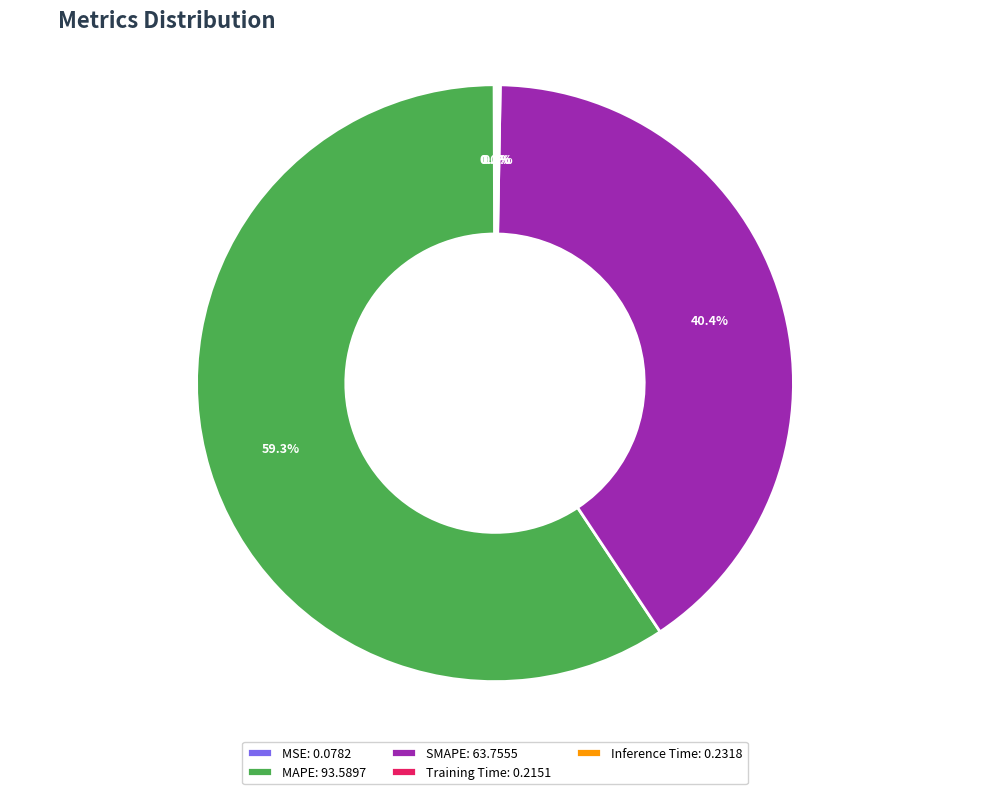

Does MAPE: 93.5897 represent more than half of the total?

Yes